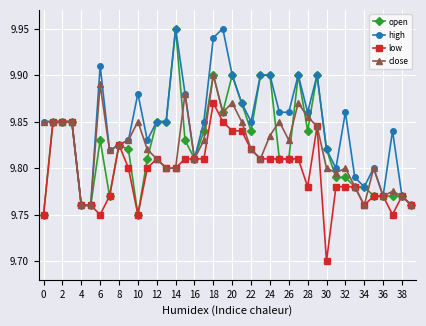

How many categories are shown in the chart?

40